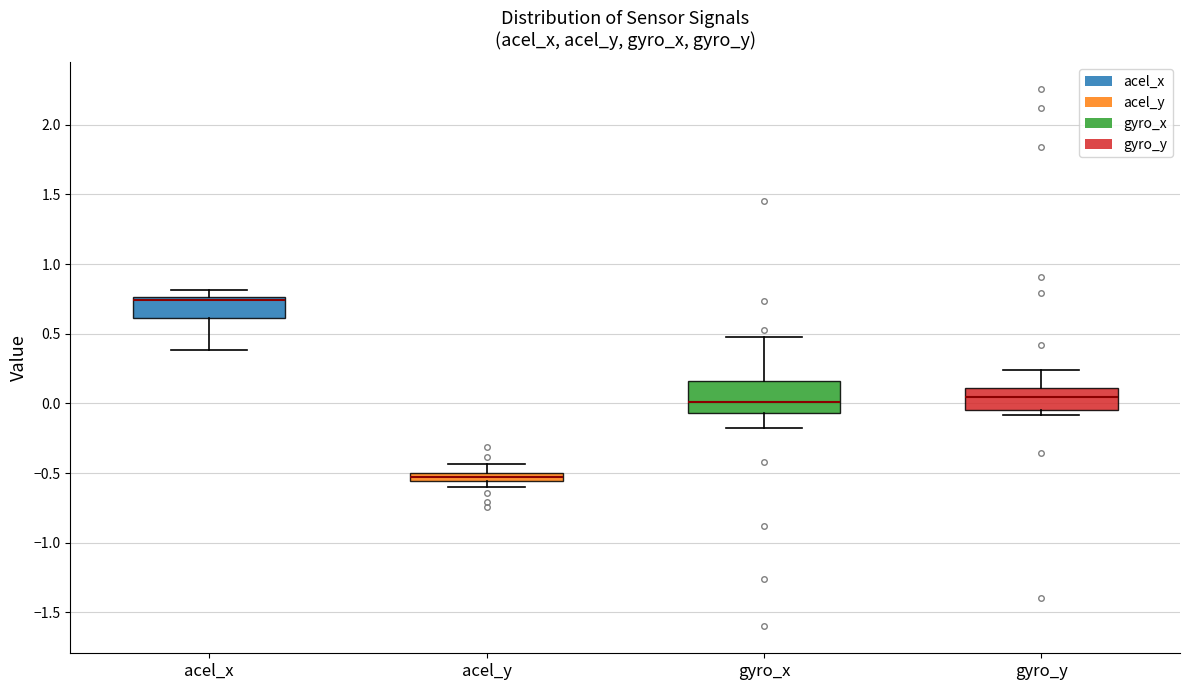

Where is the upper edge of the box for gyro_y on the y-axis? The values are not printed on the chart, so give them approximately, as read against the axis.

0.10